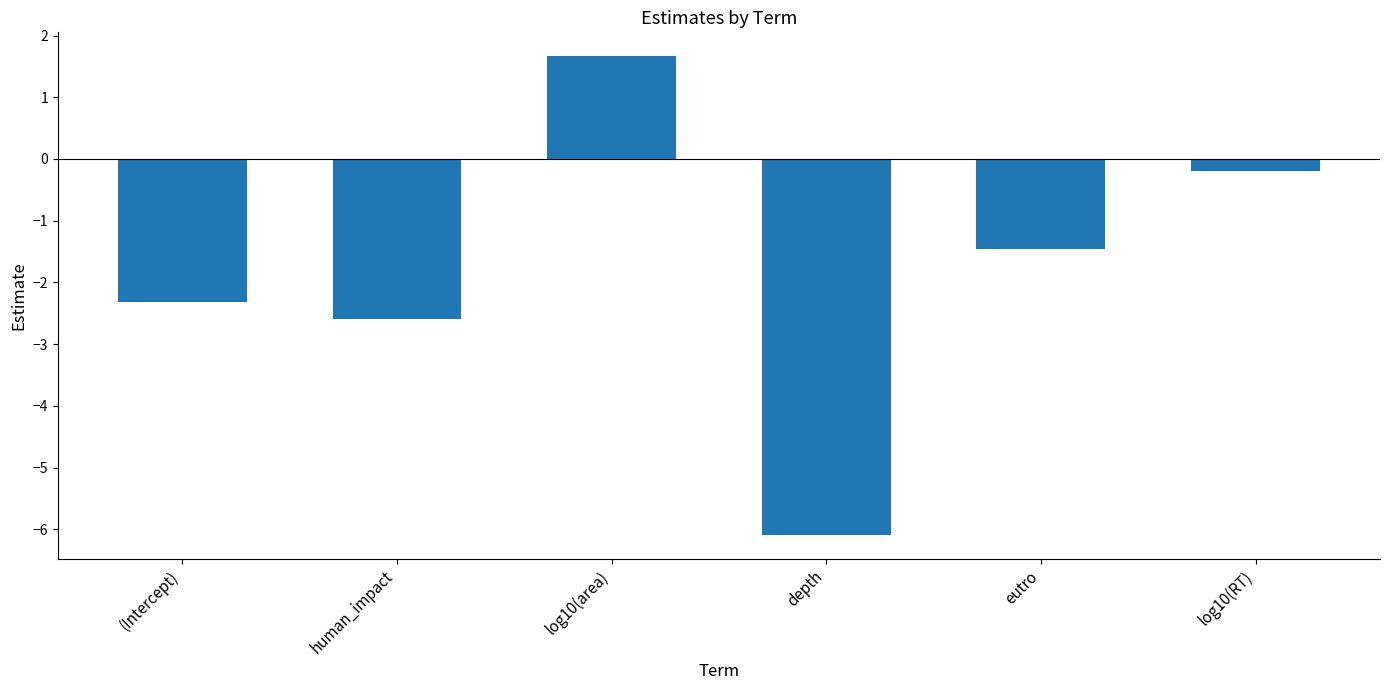

What is the minimum value shown in the chart?

-6.1